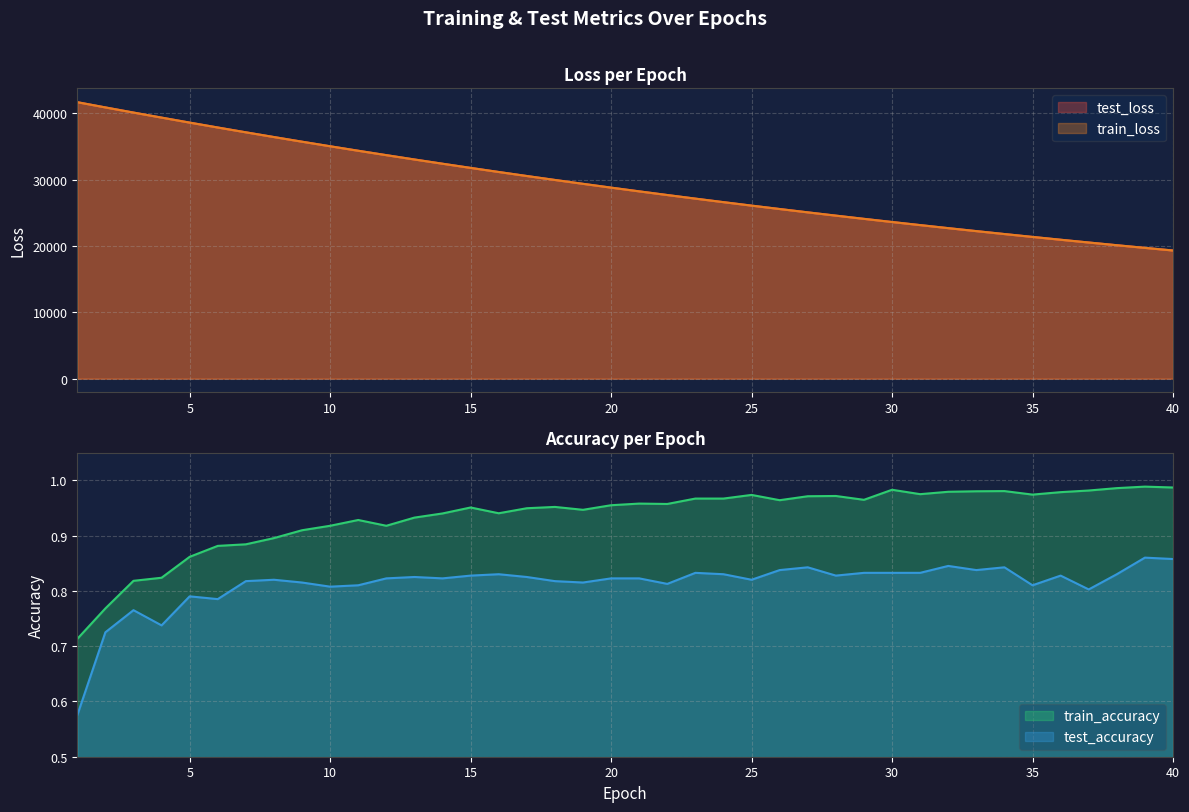

The train_loss series shows 35790.0 at 23. True or false?

False